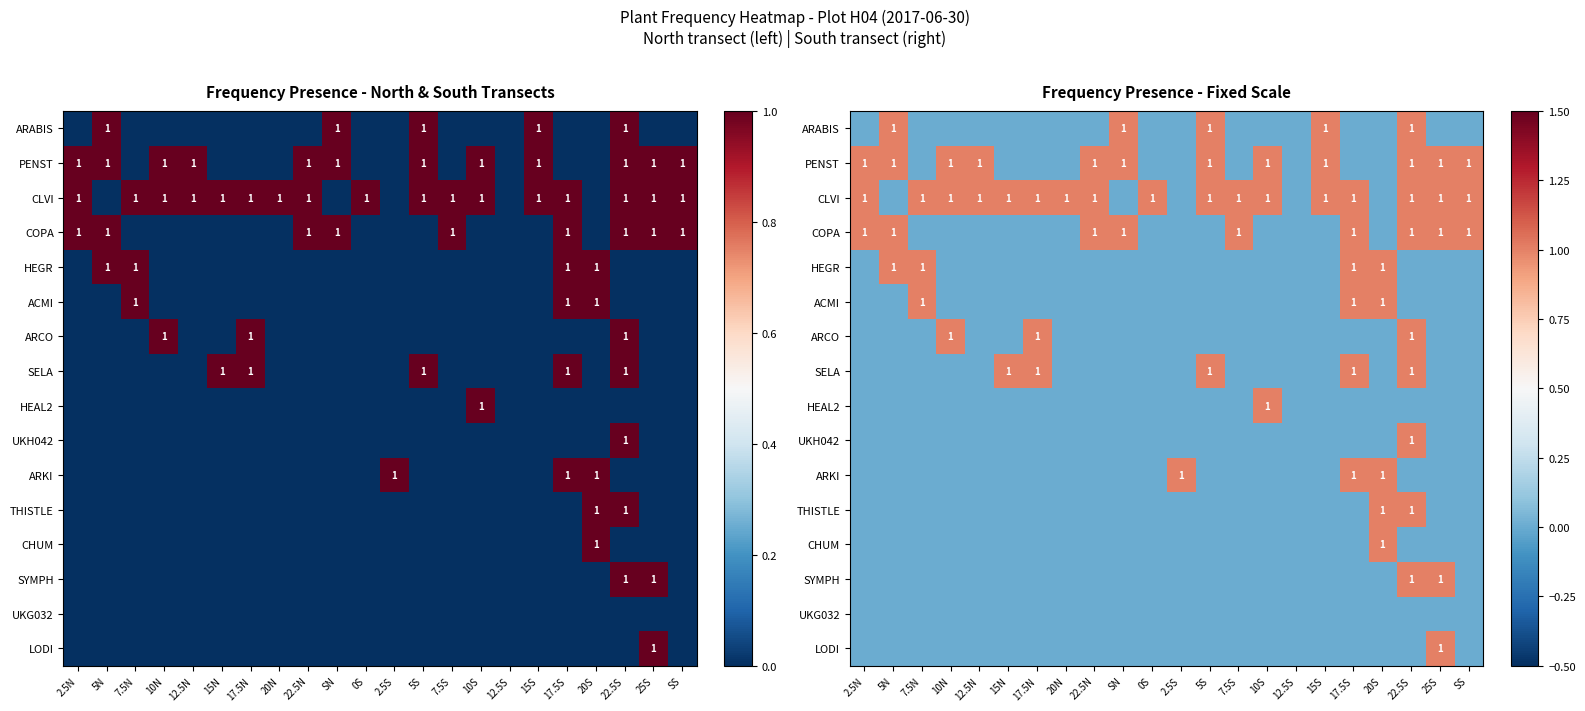

Which series has the largest total across all categories?

CLVI